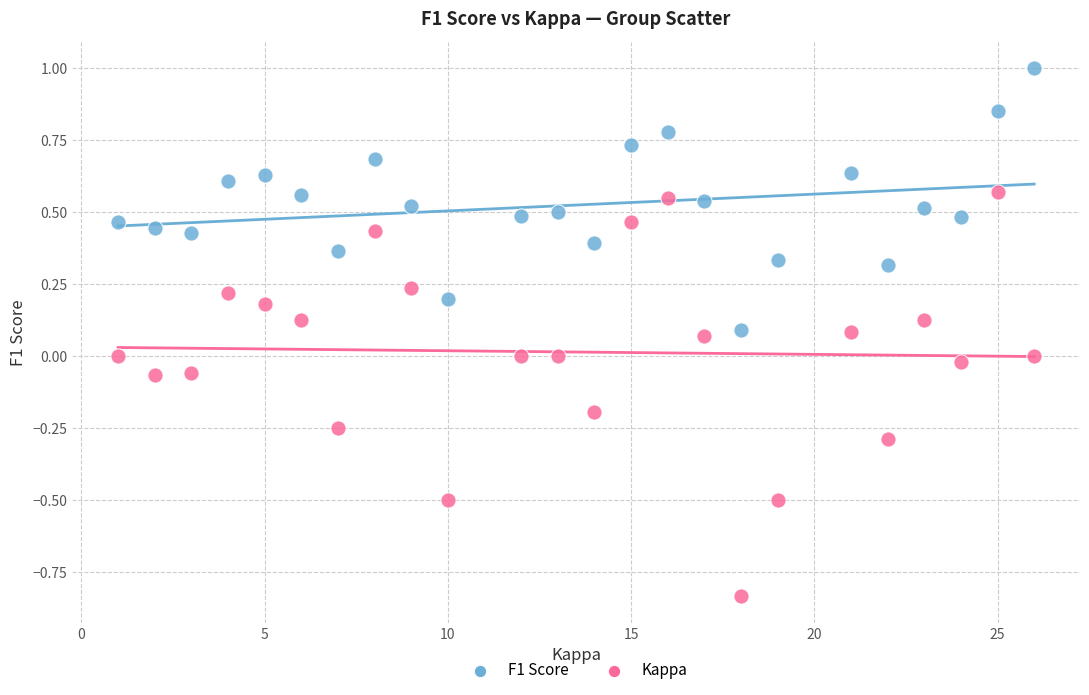

Which series reaches the minimum Y coordinate?

Kappa